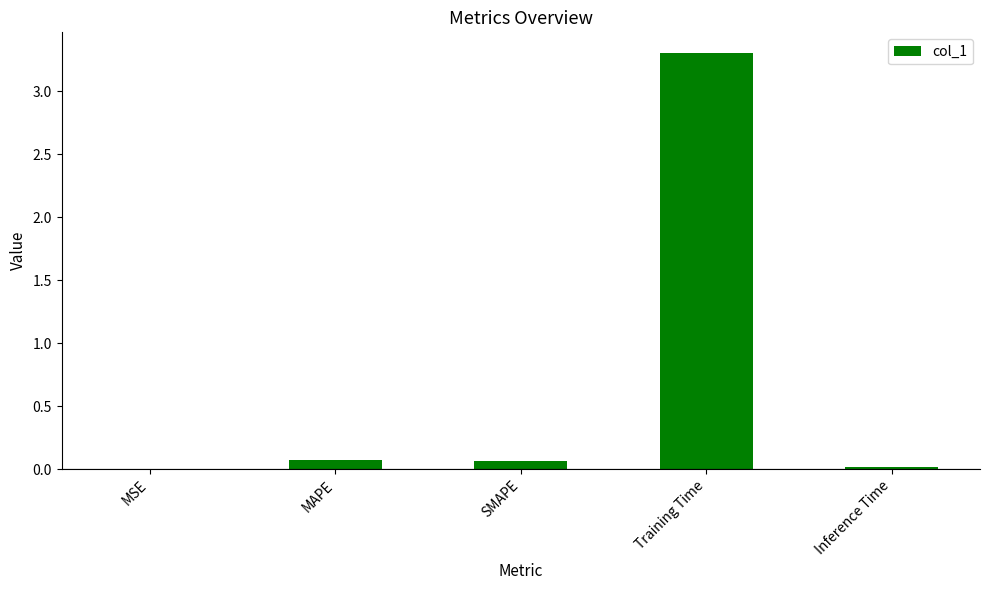

What is the maximum value shown in the chart?

3.3